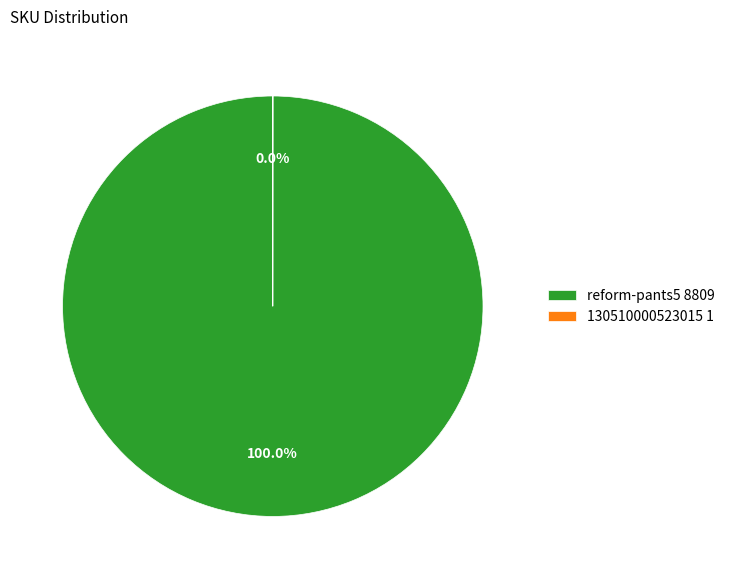

What percentage is the reform-pants5 slice, to the nearest percent?

100%